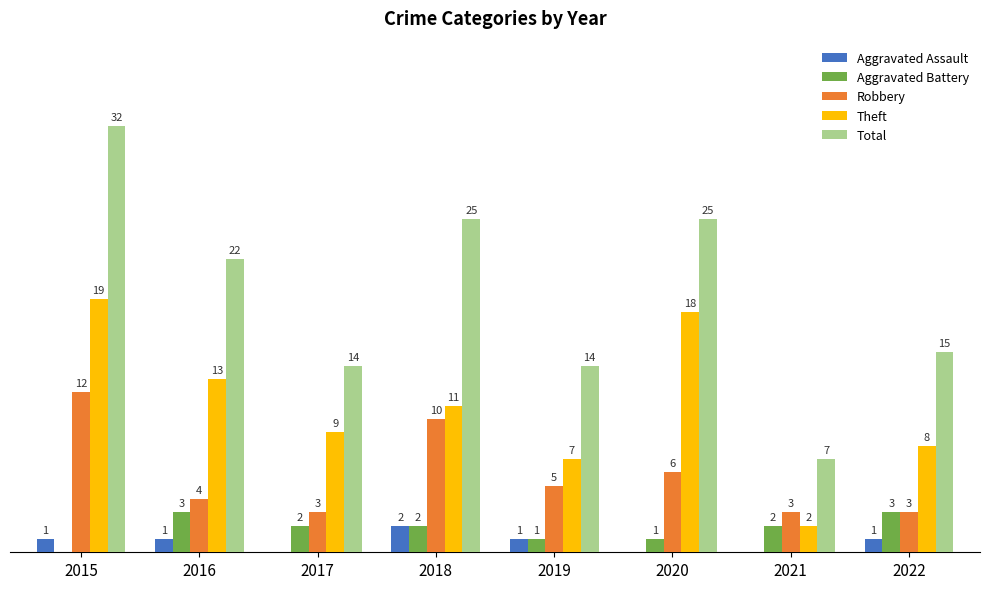

Which series has the largest total across all categories?

Total